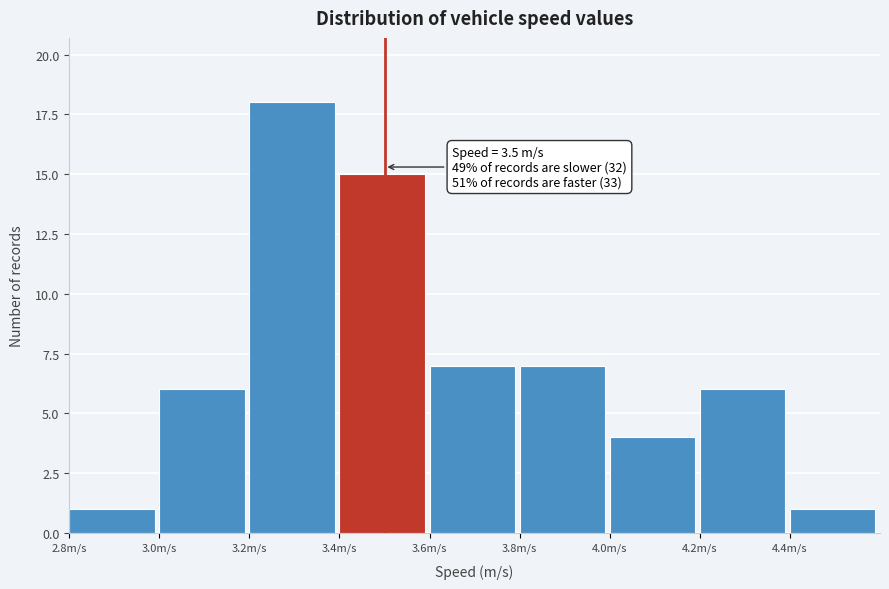

Over which range of the x-axis is the bar tallest?

3.2 to 3.4